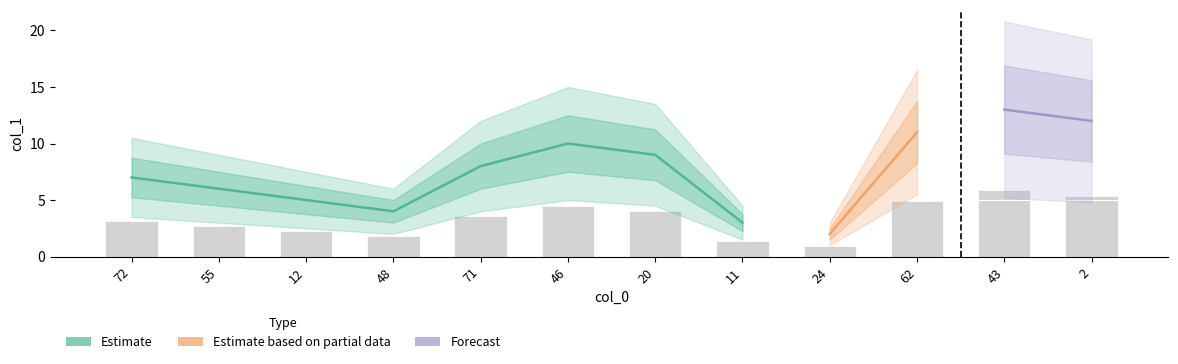

What is the label of the 6th bar from the left?

46